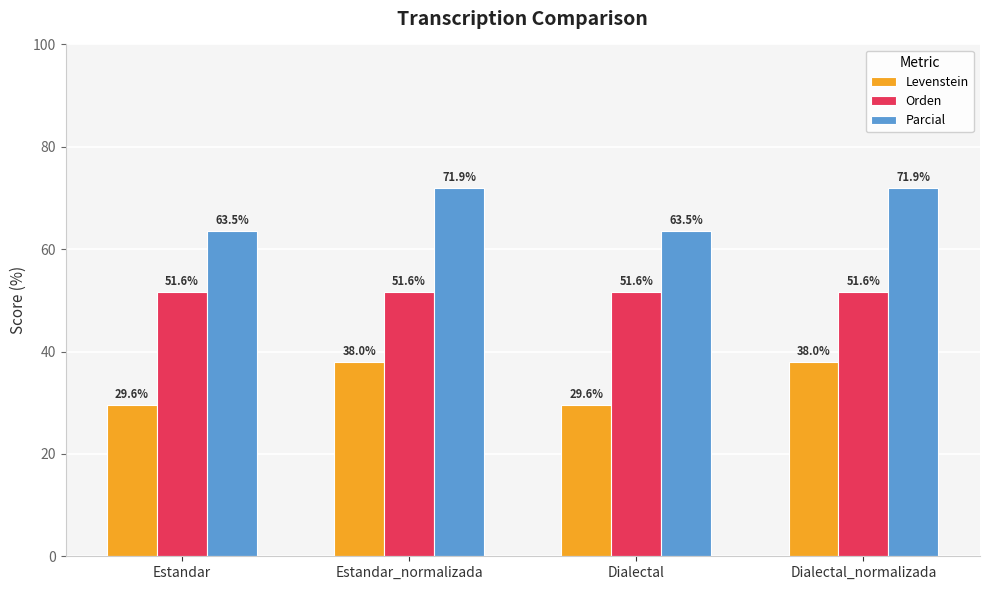

How many bars are there in total?

12